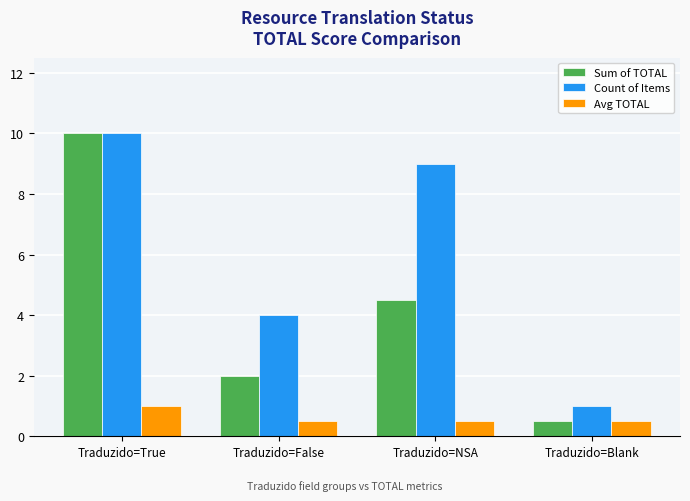

Reading left to right, transcribe all the data shown in this chart.

Sum of TOTAL: Traduzido=True=10.0	Traduzido=False=2.0	Traduzido=NSA=4.5	Traduzido=Blank=0.5
Count of Items: Traduzido=True=10.0	Traduzido=False=4.0	Traduzido=NSA=9.0	Traduzido=Blank=1.0
Avg TOTAL: Traduzido=True=1.0	Traduzido=False=0.5	Traduzido=NSA=0.5	Traduzido=Blank=0.5